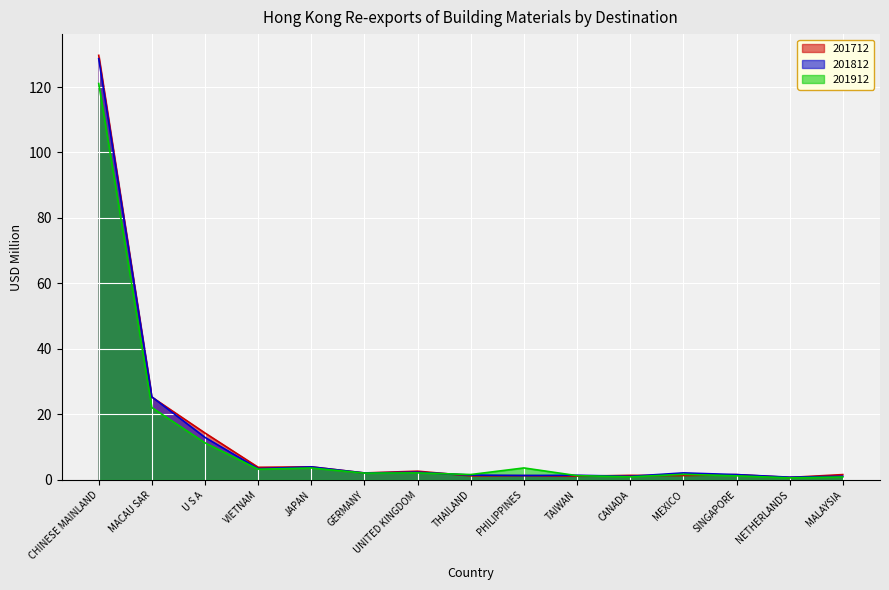

Which series has the largest total across all categories?

201712